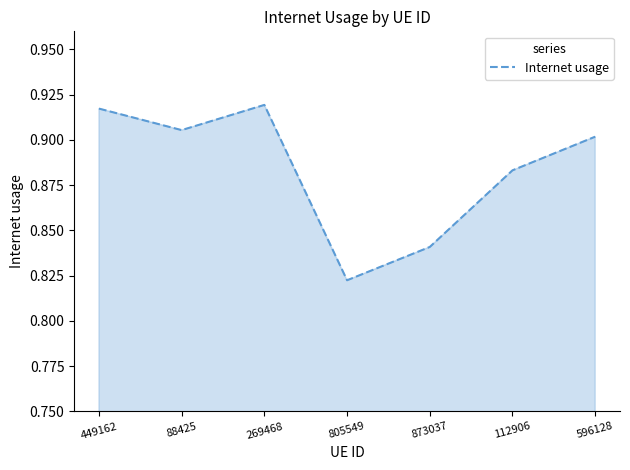

True or false: the data shows 0.2 at 805549.

False